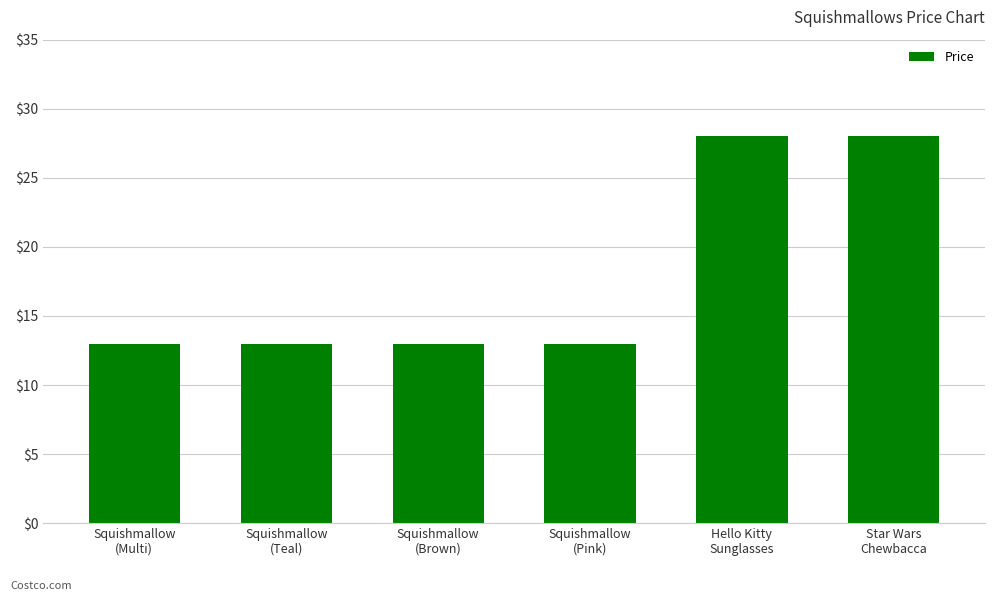

What is the greatest value displayed?

28.0